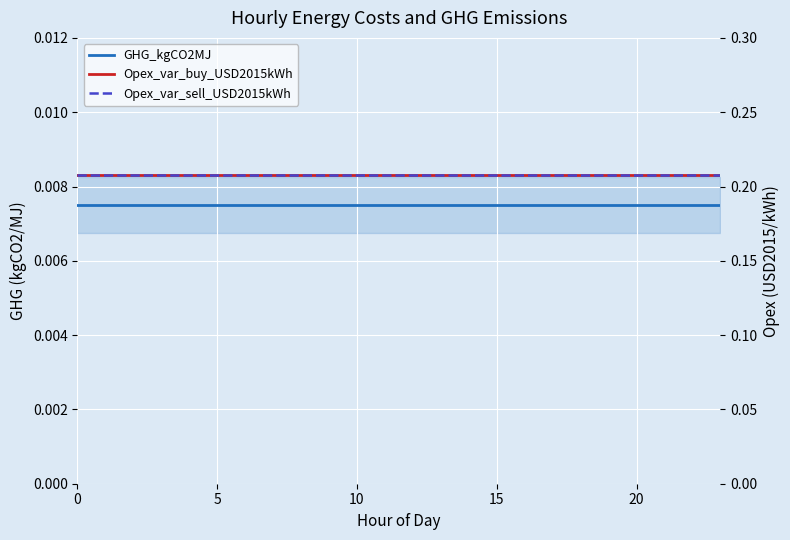

True or false: Opex_var_sell_USD2015kWh and Opex_var_buy_USD2015kWh intersect in this chart.

False